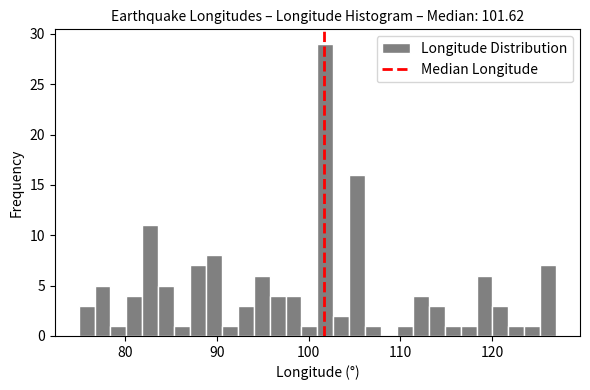

Read against the x-axis, roughly where is the centre of the tallest bar?

102